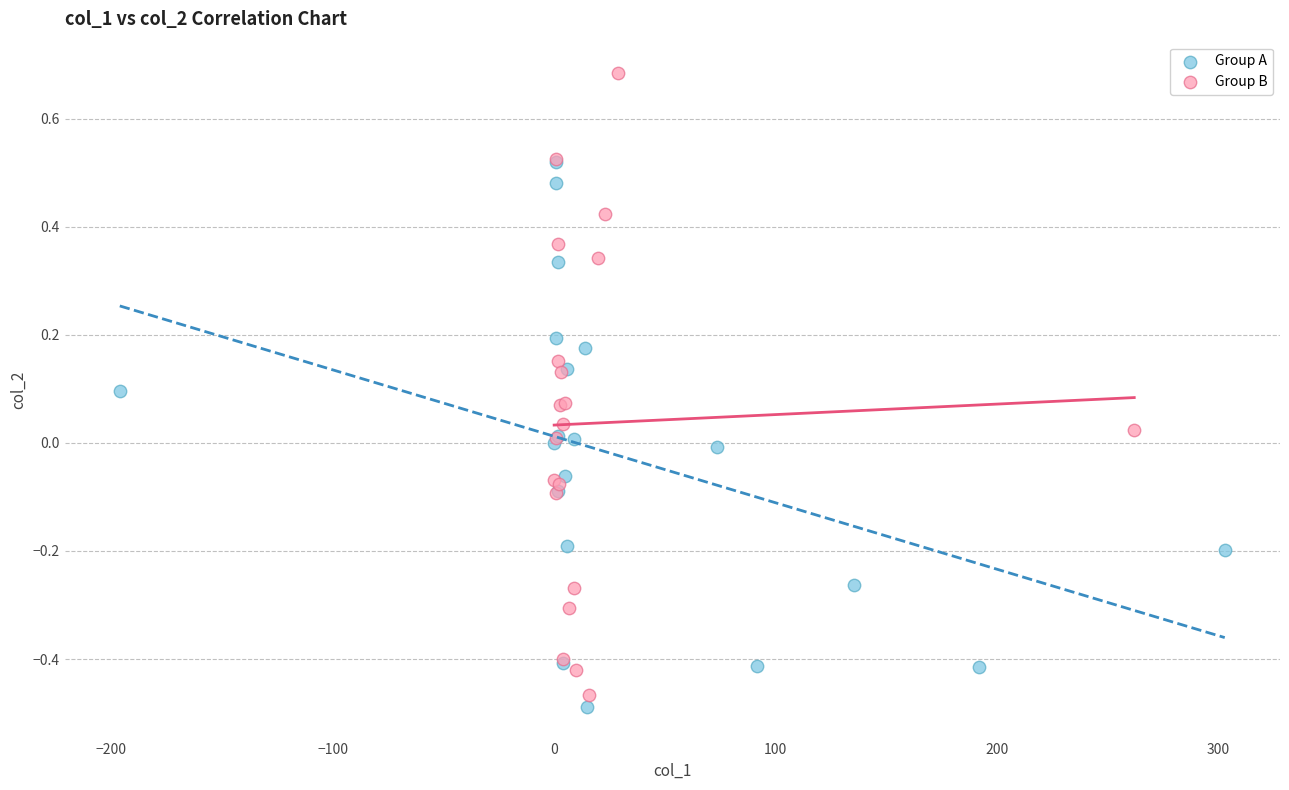

Which series reaches the minimum Y coordinate?

Group A